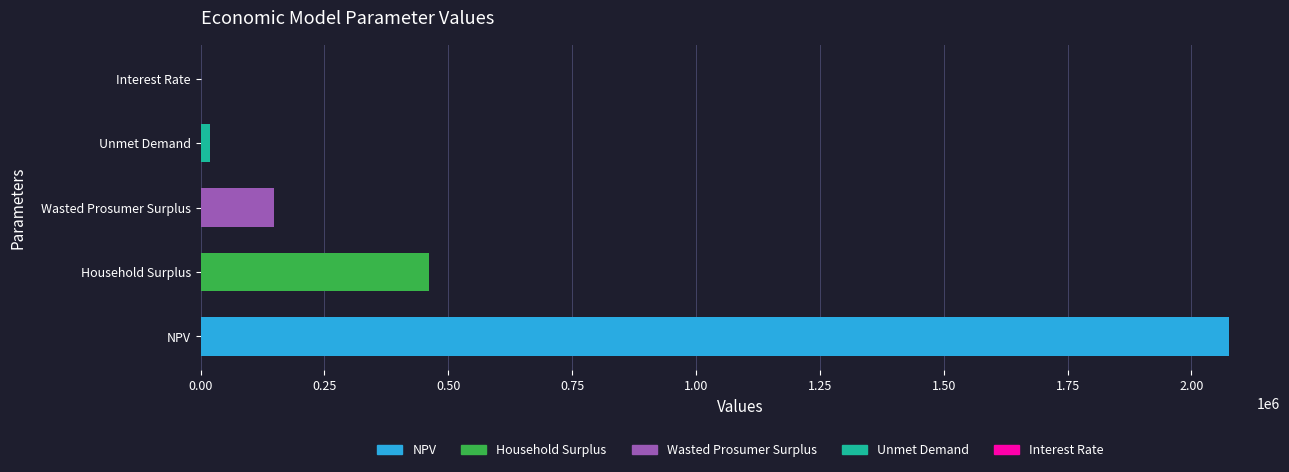

Are the bars horizontal?

Yes